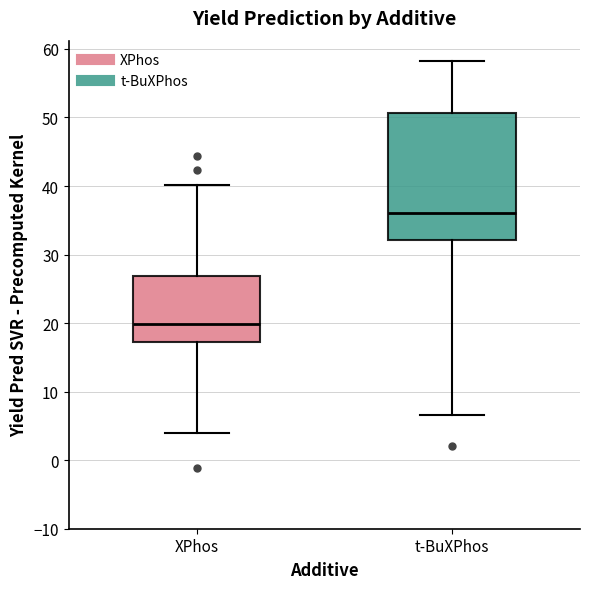

Reading left to right, read every box against the y-axis: the position of its median line, the range the box covers, and the ends of its whiskers. The values are not printed on the chart, so give them approximately, as read against the axis.

XPhos: median 20, box 17 to 27, whiskers 4 to 40
t-BuXPhos: median 36, box 32 to 51, whiskers 7 to 58